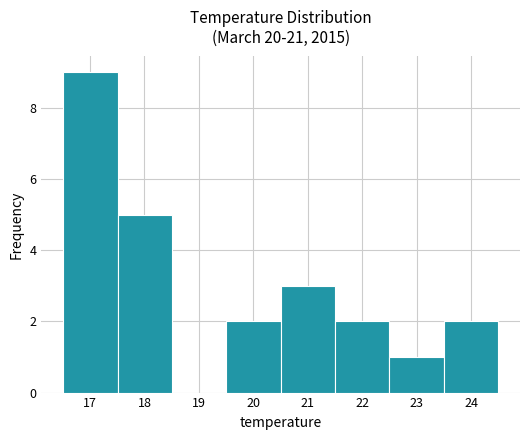

How tall is the bar that spans 21.5 to 22.5 on the x-axis? Neither the bar edges nor the heights are printed on the chart, so give them approximately, as read against the axes.

2